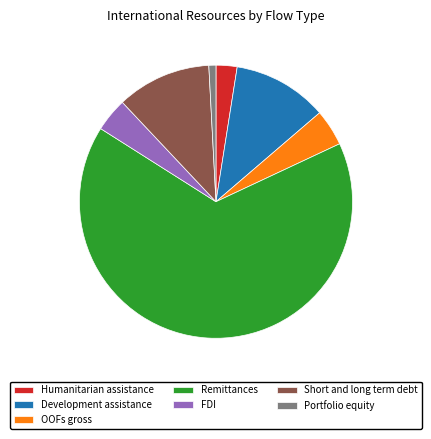

What is the ratio of the value at FDI to the value at Short and long term debt?

0.4